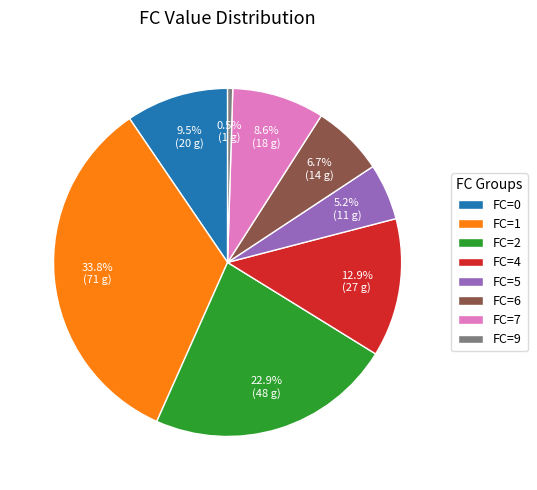

How much of the chart is everything except FC=9?

99.5%